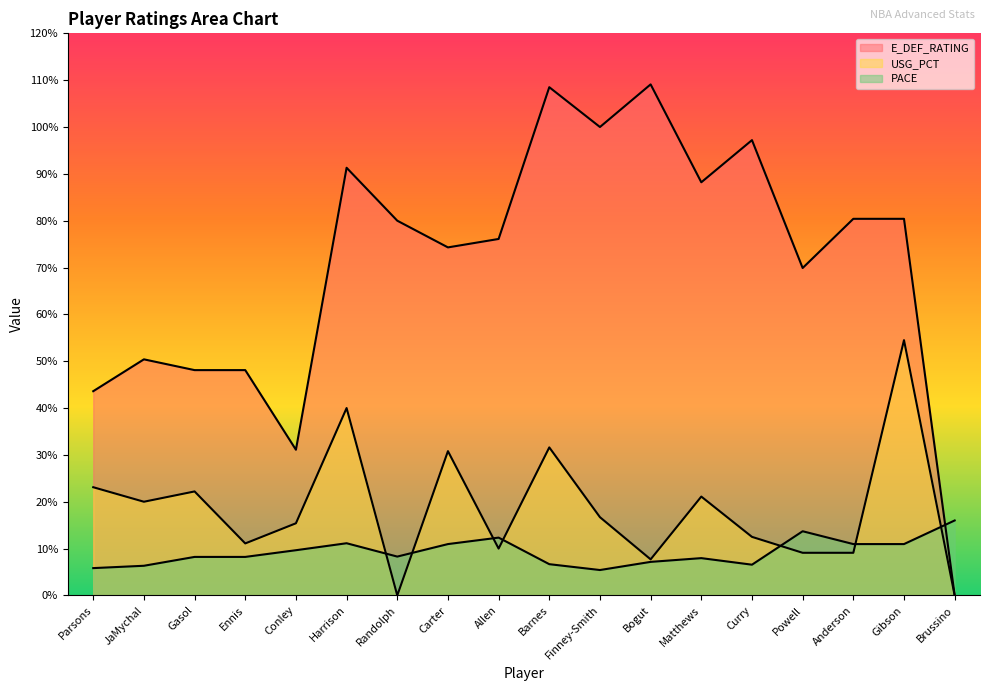

At which category does PACE reach its first local peak?

Harrison